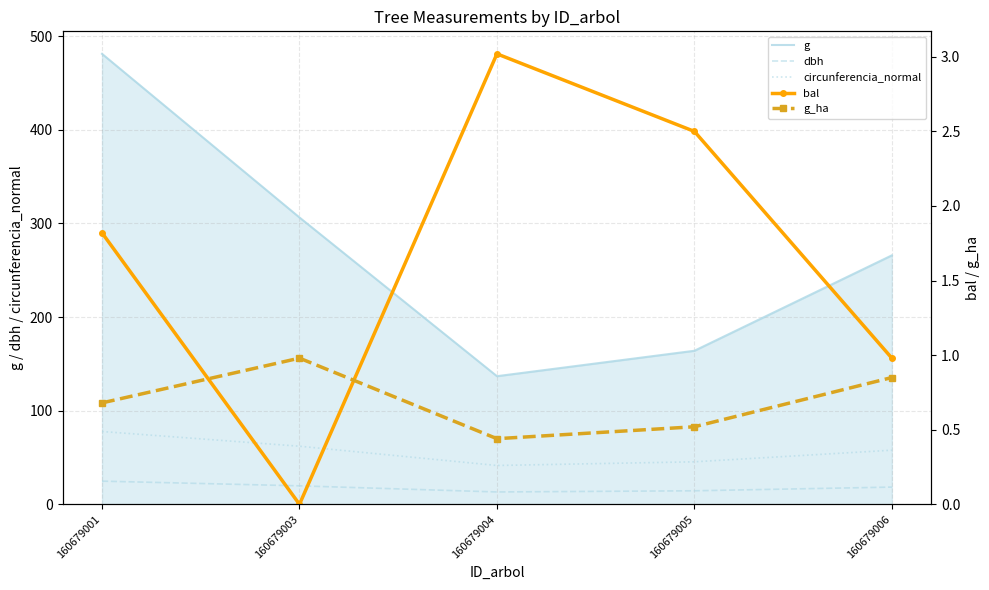

Which series has the largest total across all categories?

g